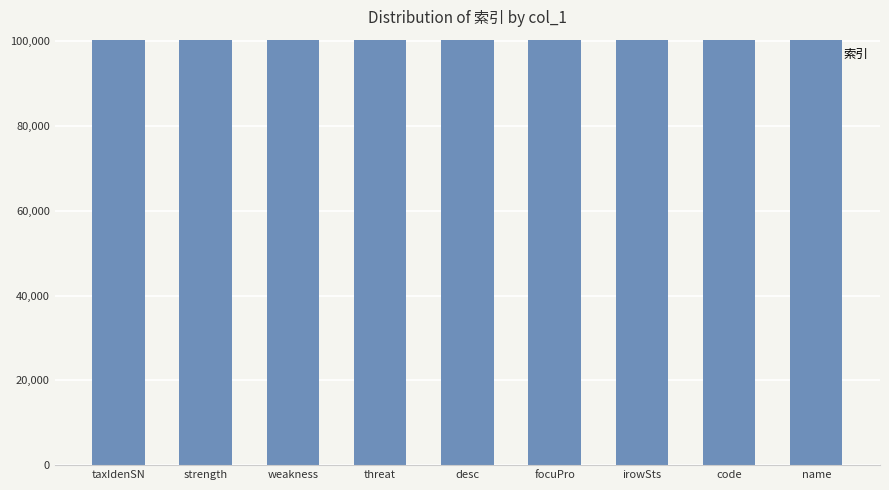

What is the difference between the maximum and minimum values?

8